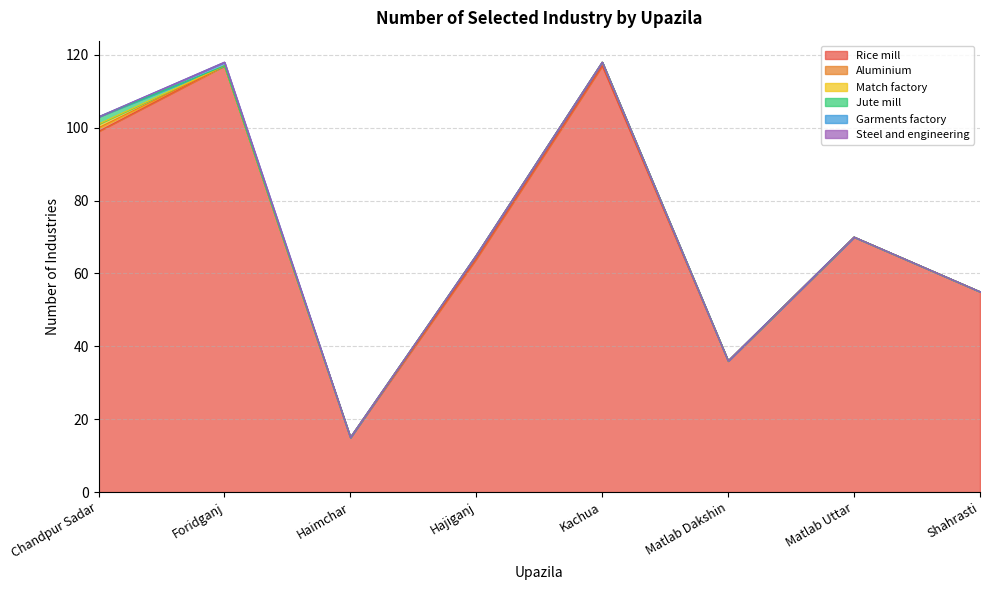

True or false: Match factory and Steel and engineering cross at least once.

False